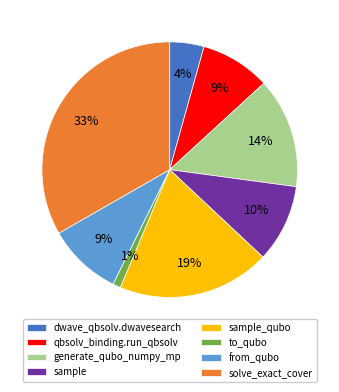

To the nearest percent, what portion does solve_exact_cover represent?

33%